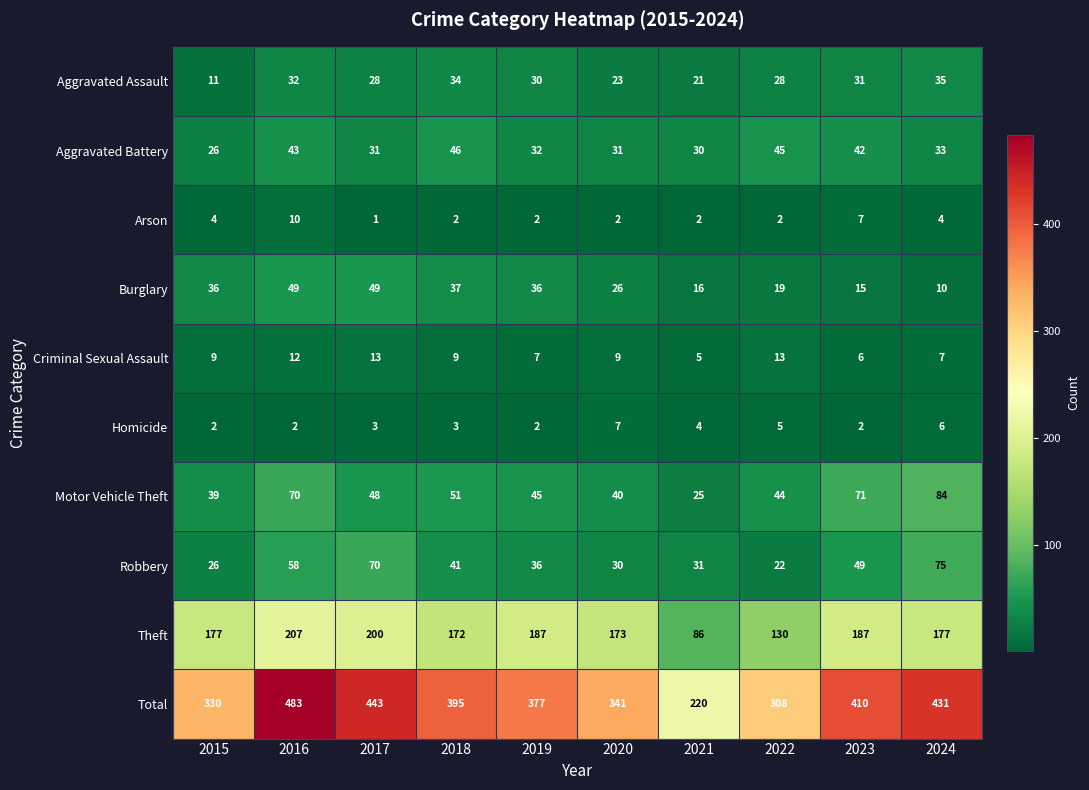

What is the difference between the maximum and second lowest values in the Homicide series?

5